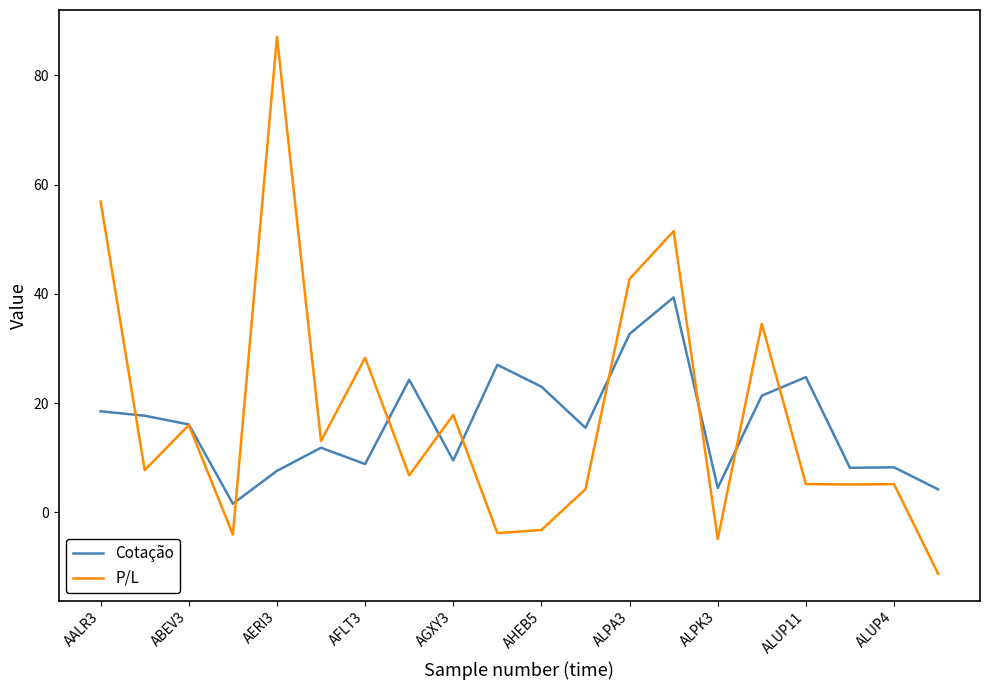

List the series in order of their peak value, highest first.

P/L, Cotação